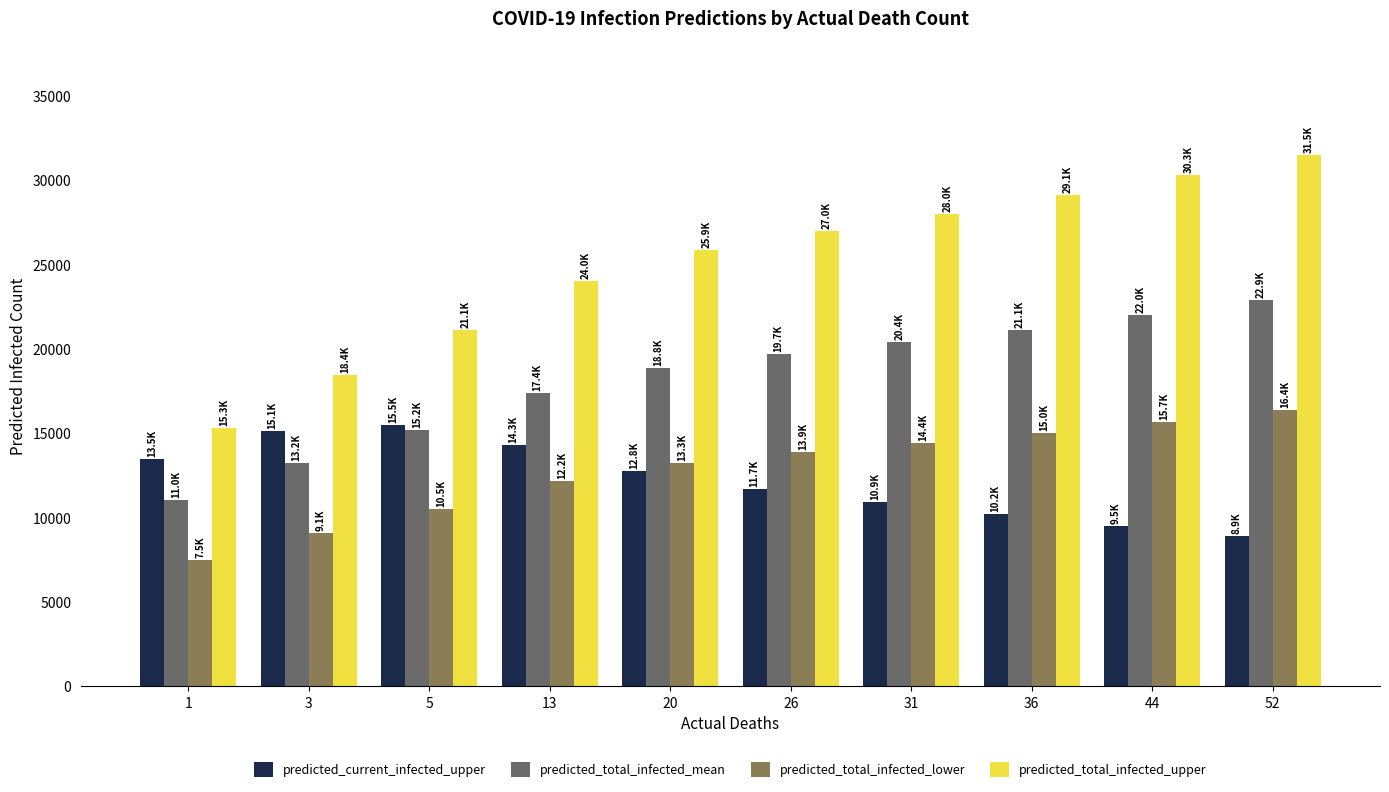

Reading left to right, what are all the values shown in this chart?

predicted_current_infected_upper: 1=13489	3=15113	5=15472	13=14282	20=12760	26=11689	31=10913	36=10200	44=9500	52=8900
predicted_total_infected_mean: 1=11042	3=13233	5=15175	13=17403	20=18848	26=19722	31=20400	36=21100	44=22000	52=22900
predicted_total_infected_lower: 1=7505	3=9074	5=10507	13=12183	20=13252	26=13896	31=14400	36=15000	44=15700	52=16400
predicted_total_infected_upper: 1=15312	3=18441	5=21133	13=24025	20=25872	26=27001	31=28000	36=29100	44=30300	52=31500